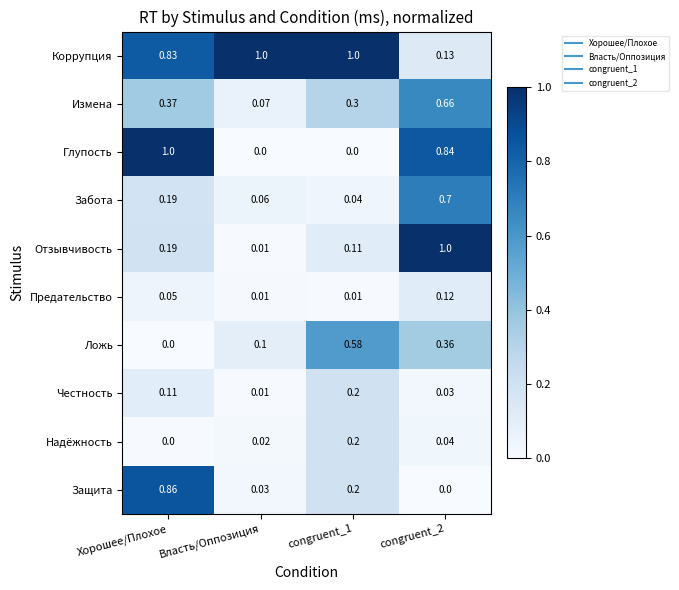

At how many categories does at least one series exceed 0?

4